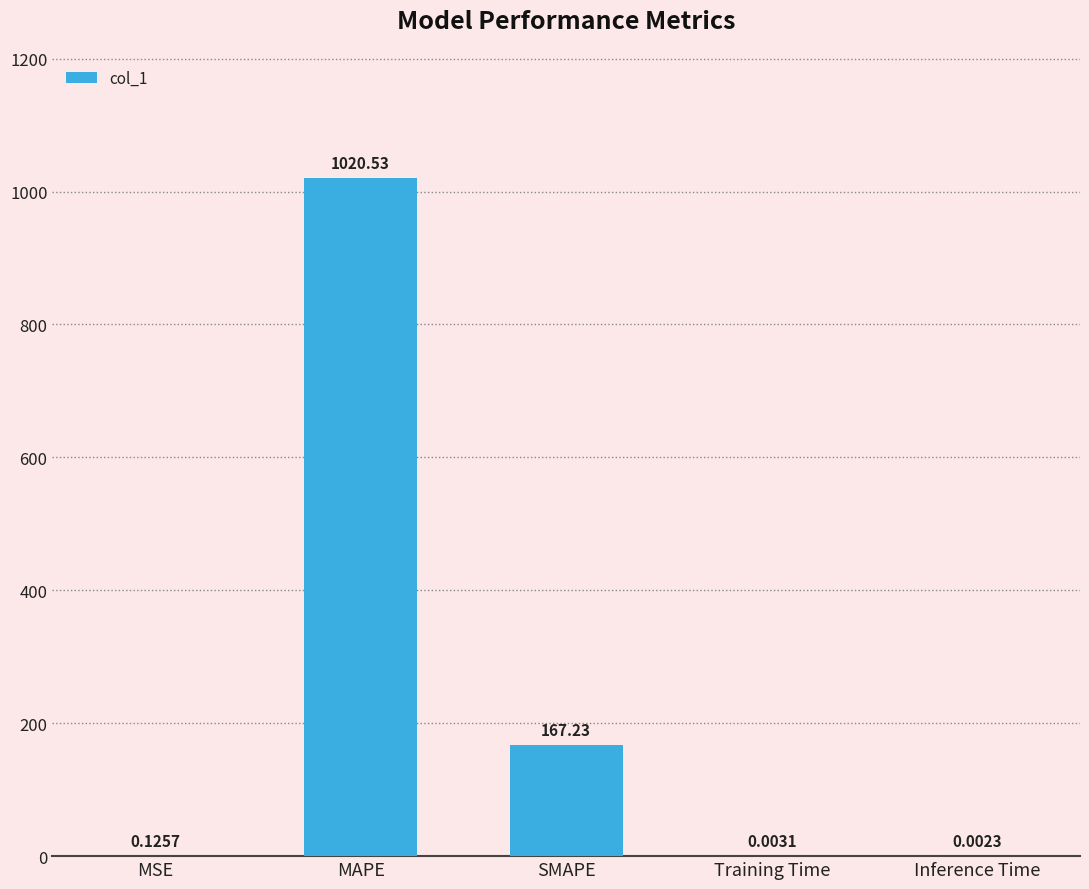

Which has a higher value, MSE or SMAPE?

SMAPE